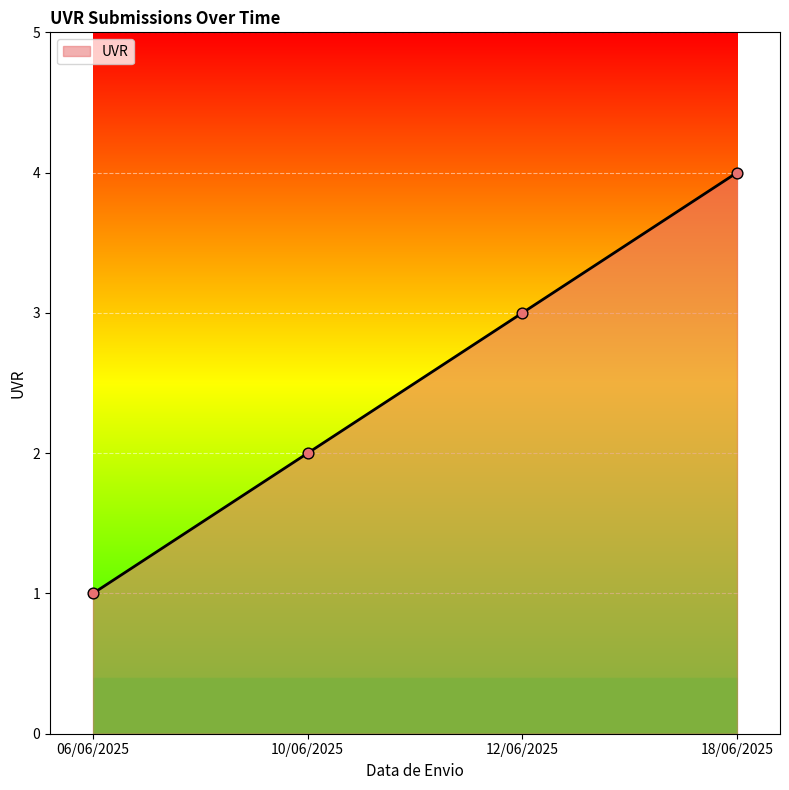

What is the ratio of the value at 12/06/2025 to the value at 10/06/2025?

1.5